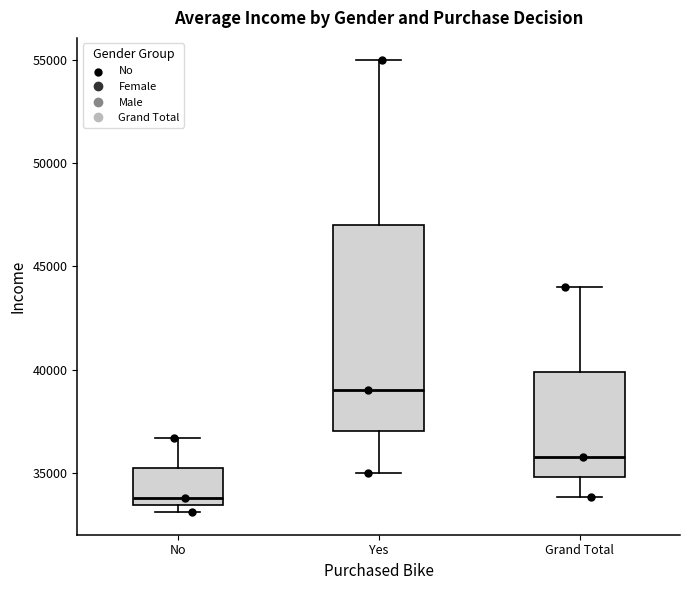

Reading left to right, read every box against the y-axis: the position of its median line, the range the box covers, and the ends of its whiskers. The values are not printed on the chart, so give them approximately, as read against the axis.

No: median 34000, box 33500 to 35000, whiskers 33000 to 36500
Yes: median 39000, box 37000 to 47000, whiskers 35000 to 55000
Grand Total: median 36000, box 35000 to 40000, whiskers 34000 to 44000